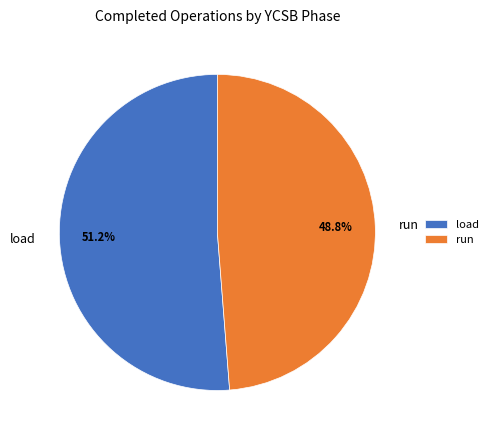

Which slice represents more than half of the pie?

load